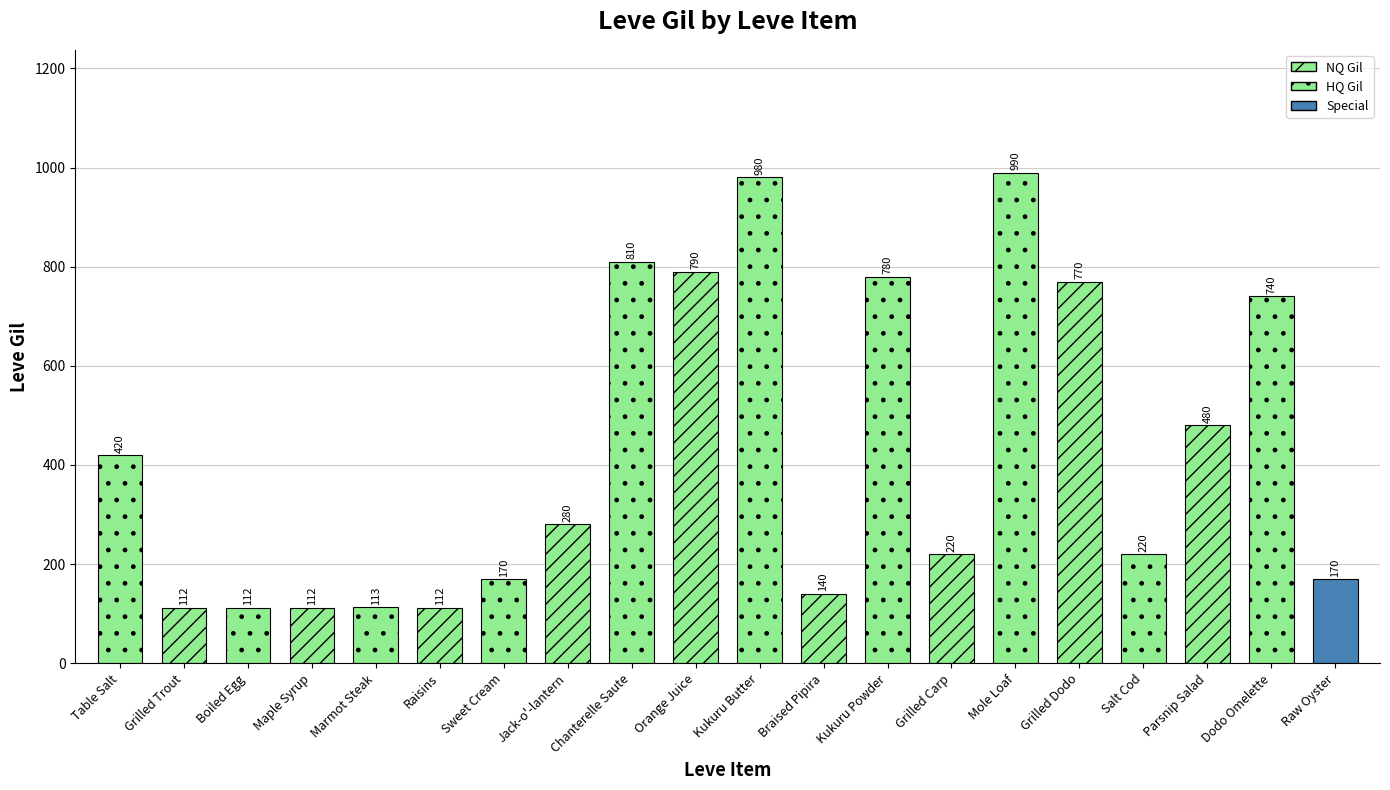

Reading left to right, list all the values displayed in this chart.

420	112	112	112	113	112	170	280	810	790	980	140	780	220	990	770	220	480	740	170